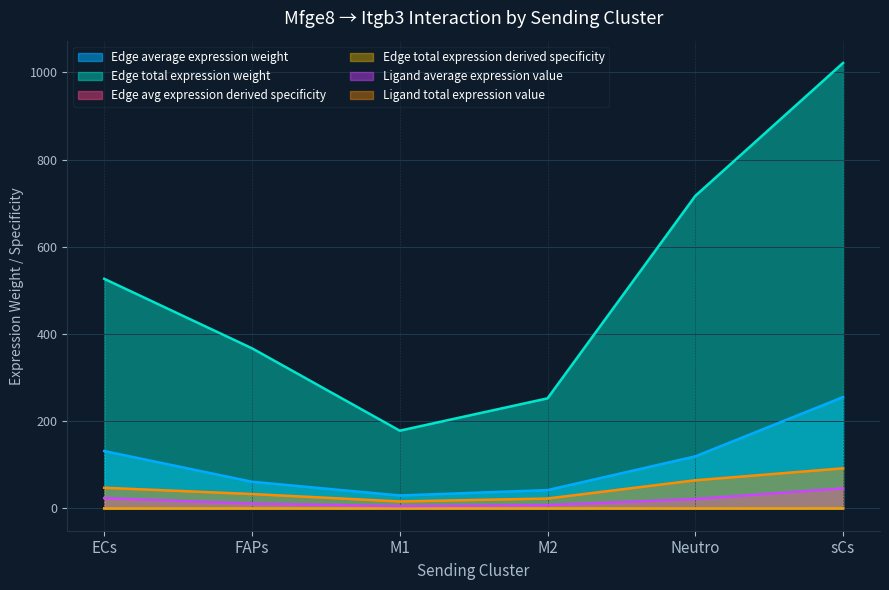

True or false: Ligand total expression value and Edge avg expression derived specificity cross at least once.

False